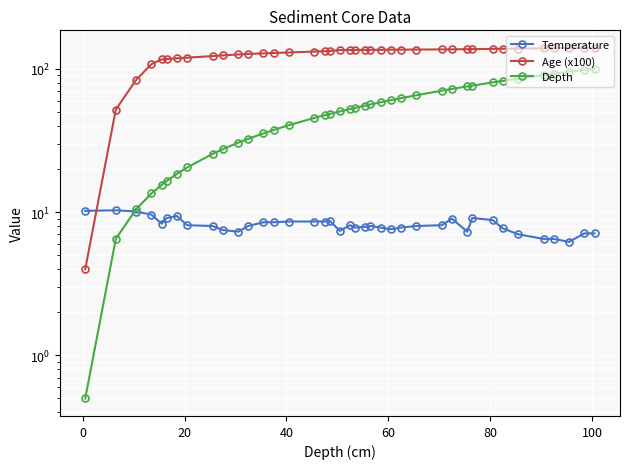

Does the chart display data point markers on the line(s)?

Yes